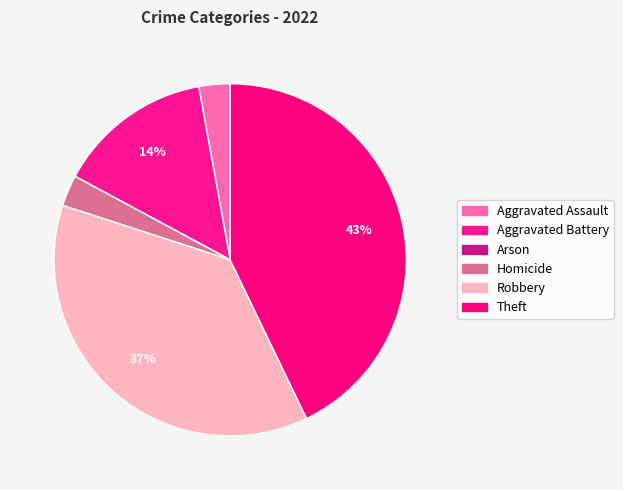

Rank the categories by value from lowest to highest.

Arson, Aggravated Assault, Homicide, Aggravated Battery, Robbery, Theft